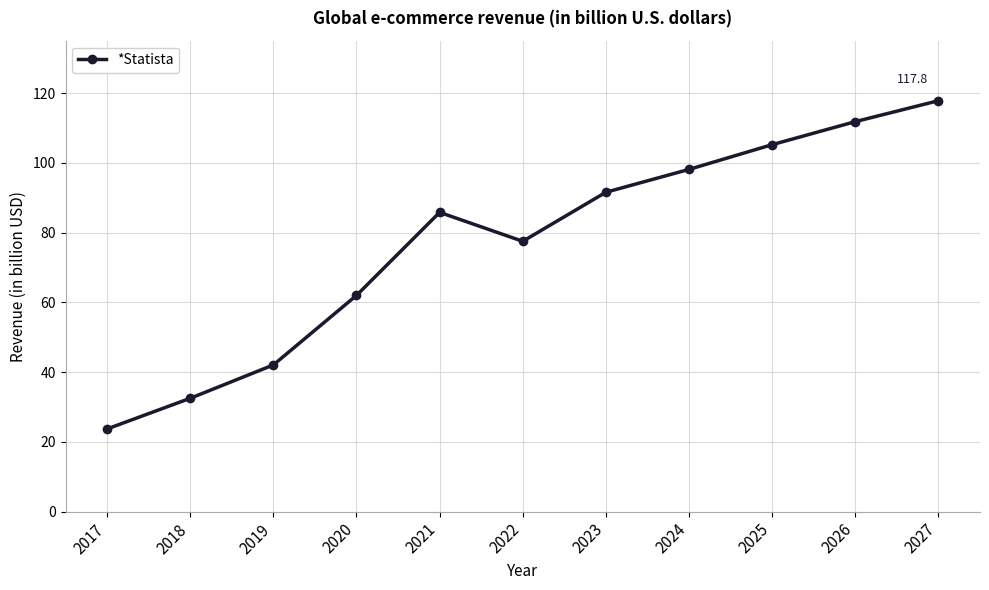

Which label corresponds to the largest value in the chart?

2027